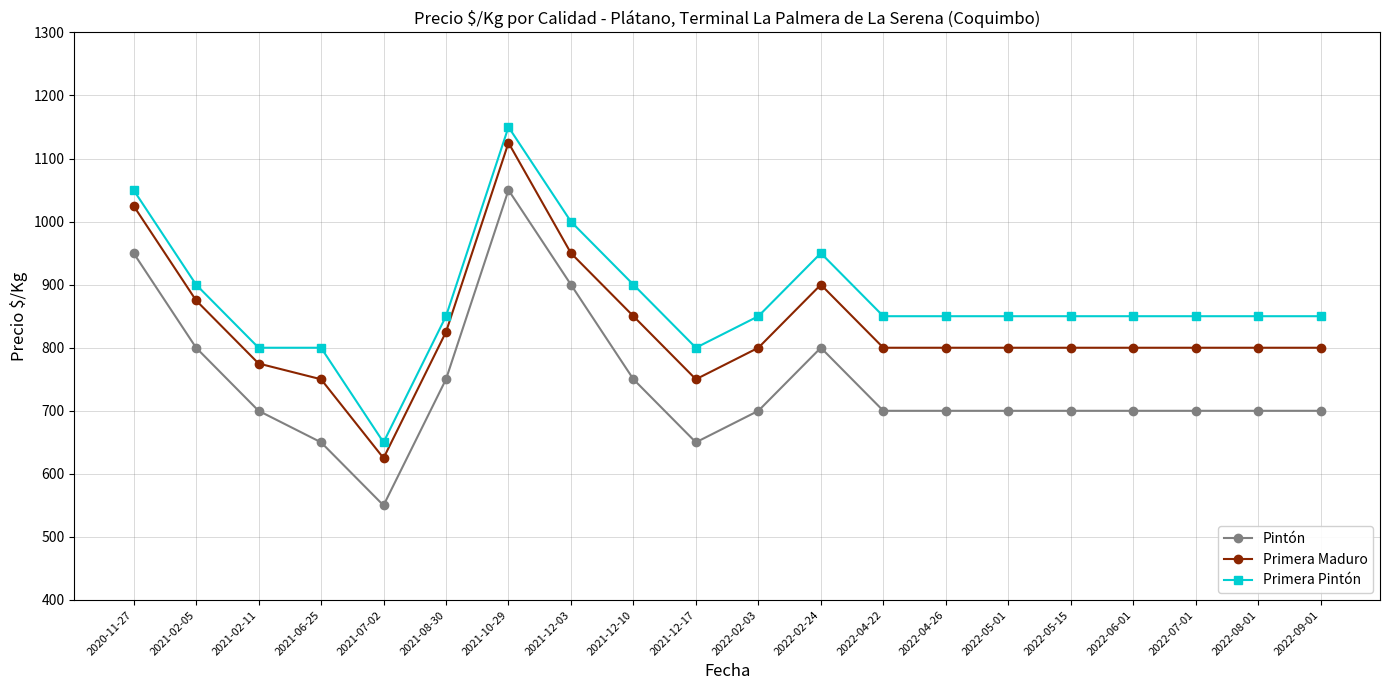

How many lines are shown in the chart?

3